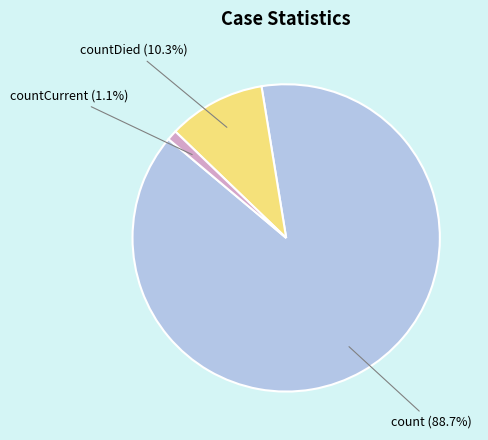

Combined, do countCurrent and countDied account for over 50%?

No